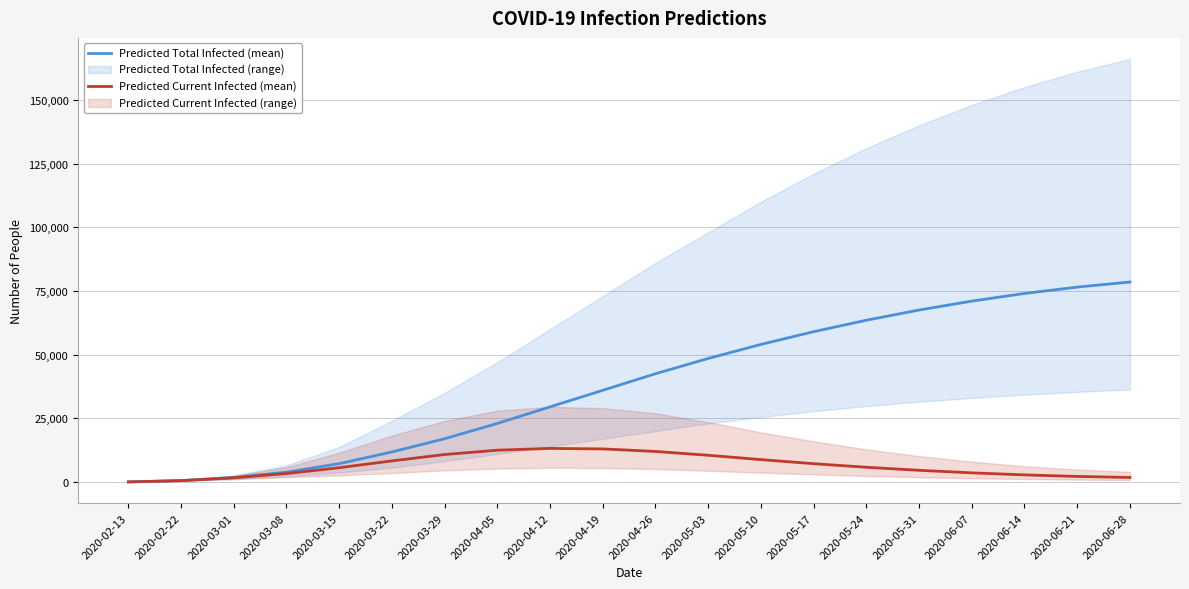

What is the label of the 15th point from the right?

2020-03-22